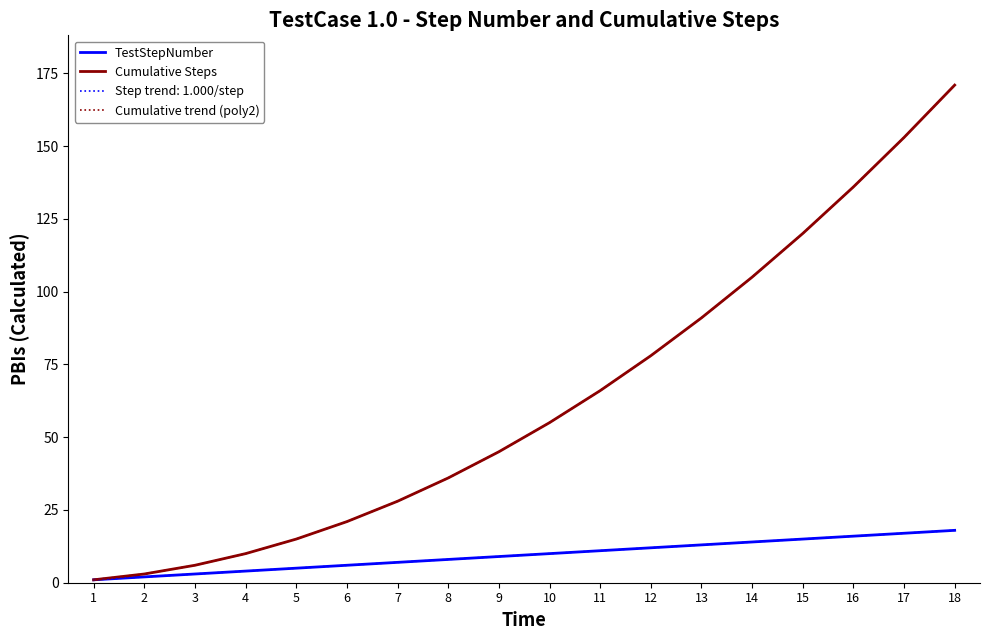

Which has a higher value, 10 or 8?

10